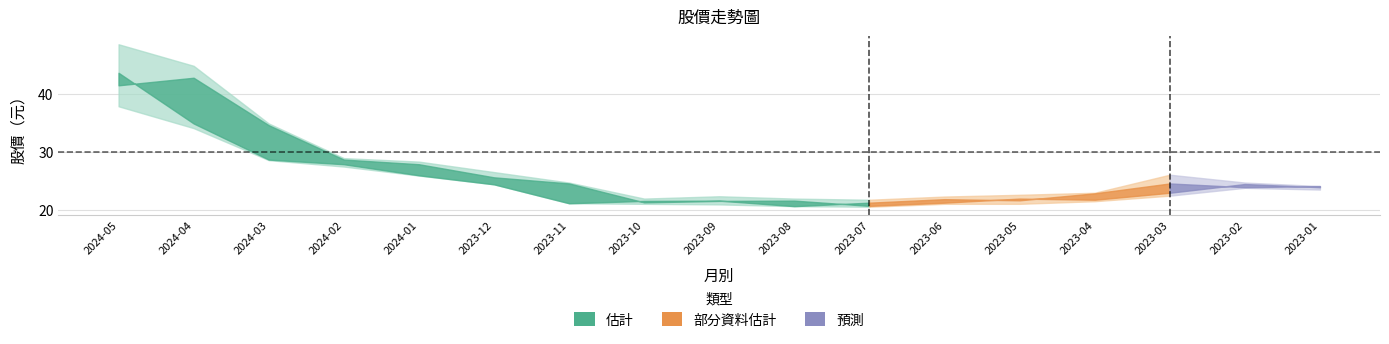

Reading left to right, list all the values displayed in this chart.

開盤: 2024-05=43.6	2024-04=34.9	2024-03=28.7	2024-02=27.9	2024-01=26.0	2023-12=24.4	2023-11=21.2	2023-10=21.6	2023-09=21.6	2023-08=20.7	2023-07=21.3	2023-06=21.9	2023-05=21.7	2023-04=22.9	2023-03=24.6	2023-02=23.9	2023-01=24.1
收盤: 2024-05=41.5	2024-04=42.8	2024-03=34.6	2024-02=28.7	2024-01=27.9	2023-12=25.6	2023-11=24.6	2023-10=21.4	2023-09=21.6	2023-08=21.6	2023-07=20.8	2023-06=21.3	2023-05=22.0	2023-04=21.8	2023-03=23.0	2023-02=24.5	2023-01=23.9
最高: 2024-05=48.5	2024-04=44.8	2024-03=34.9	2024-02=28.9	2024-01=28.4	2023-12=26.6	2023-11=24.8	2023-10=22.0	2023-09=22.4	2023-08=22.0	2023-07=21.8	2023-06=22.4	2023-05=22.6	2023-04=23.0	2023-03=26.1	2023-02=24.8	2023-01=24.1
最低: 2024-05=37.9	2024-04=34.1	2024-03=28.6	2024-02=27.5	2024-01=25.9	2023-12=24.4	2023-11=21.2	2023-10=21.1	2023-09=21.0	2023-08=20.7	2023-07=20.6	2023-06=21.1	2023-05=21.1	2023-04=21.6	2023-03=22.5	2023-02=23.9	2023-01=23.6